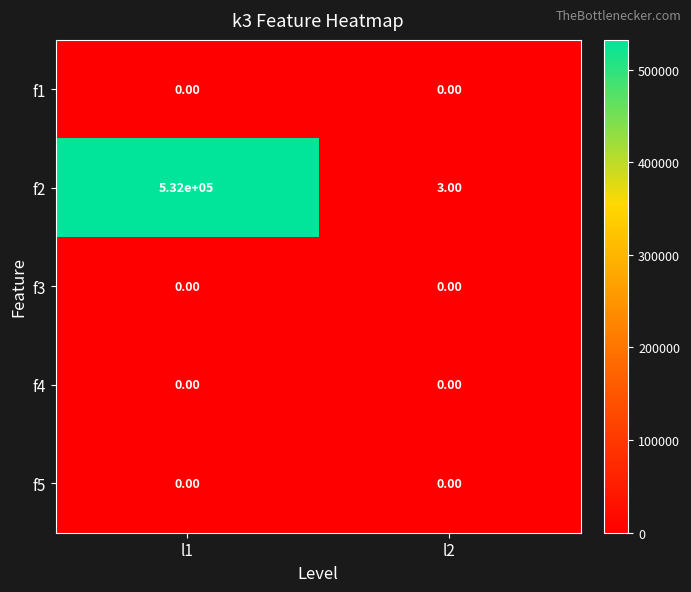

Between l1 and l2, which series saw the biggest shift?

f2